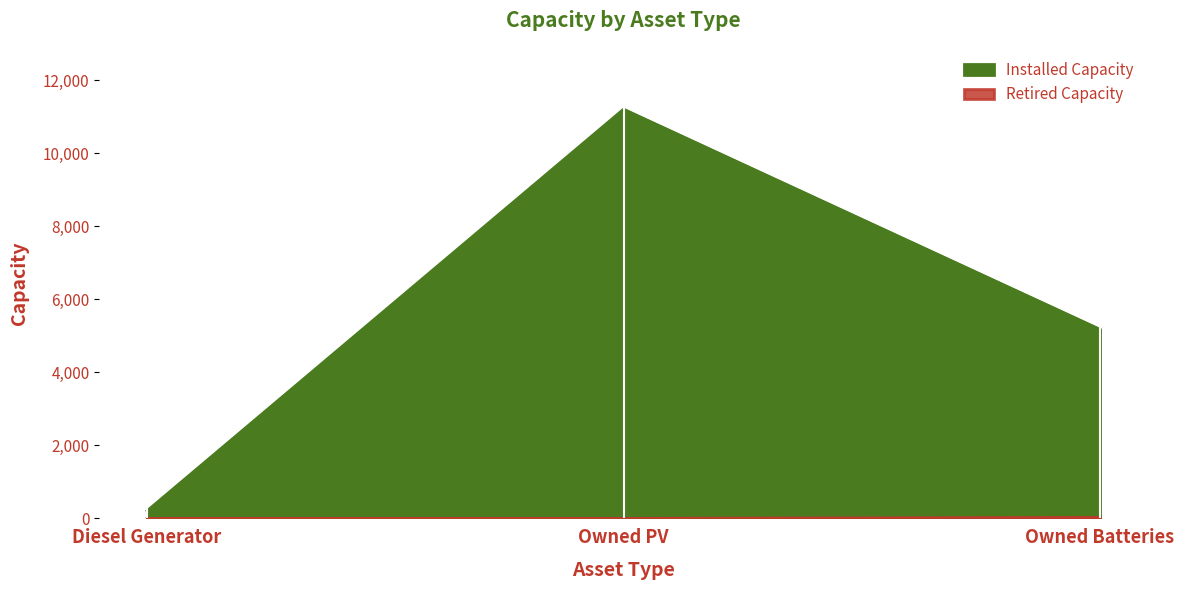

Is it true that Installed Capacity equals 5178 at Owned Batteries?

True